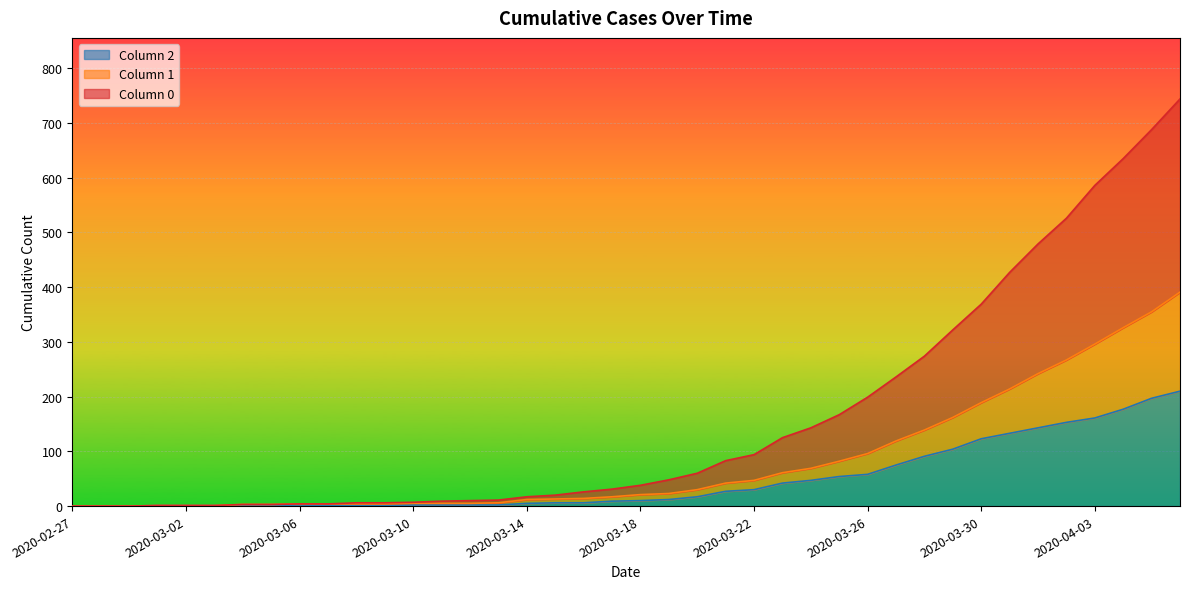

True or false: 1 and 2 cross at least once.

False